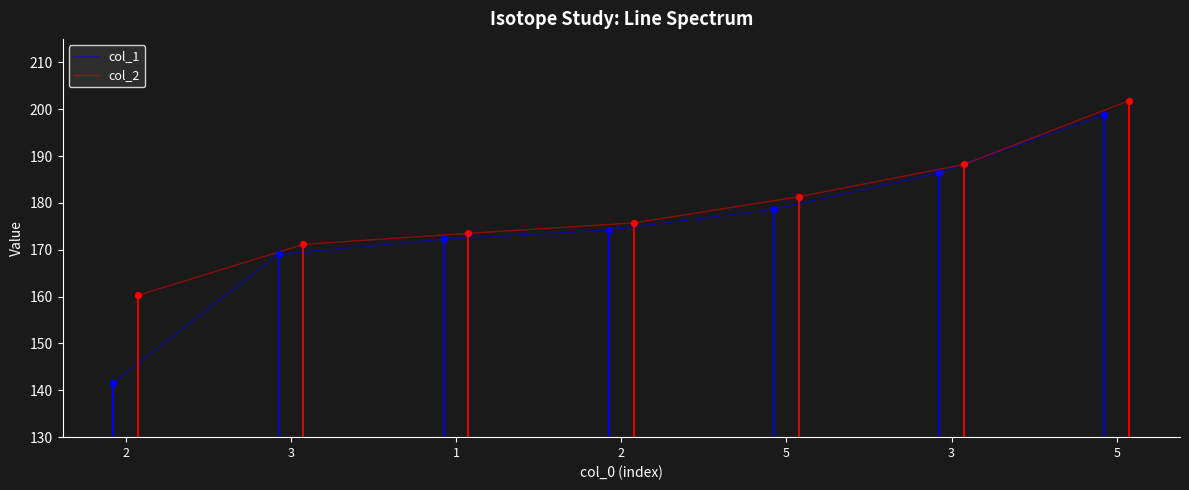

What is the maximum value for col_1?

198.8